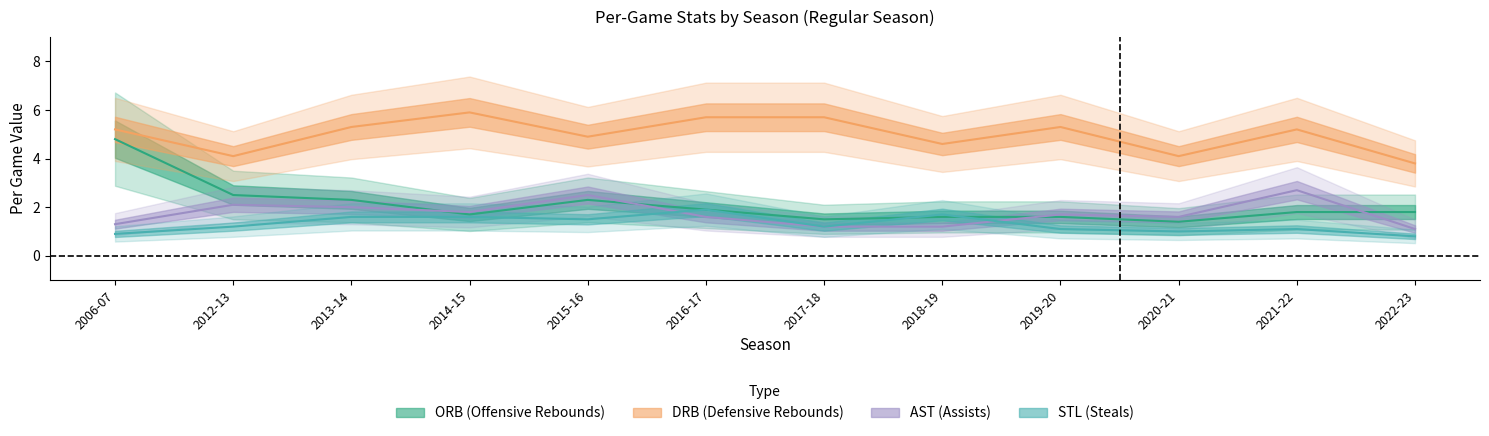

Is the value of ORB at 2006-07 greater than the value of AST at 2021-22?

Yes